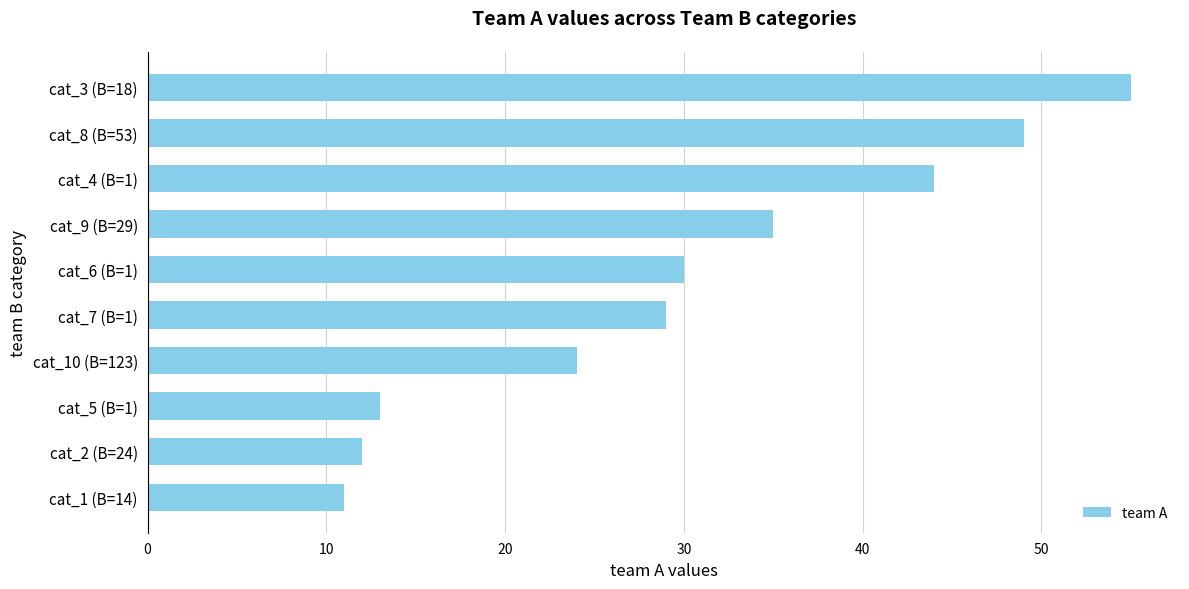

Between cat_6 (B=1) and cat_4 (B=1), which is larger?

cat_4 (B=1)